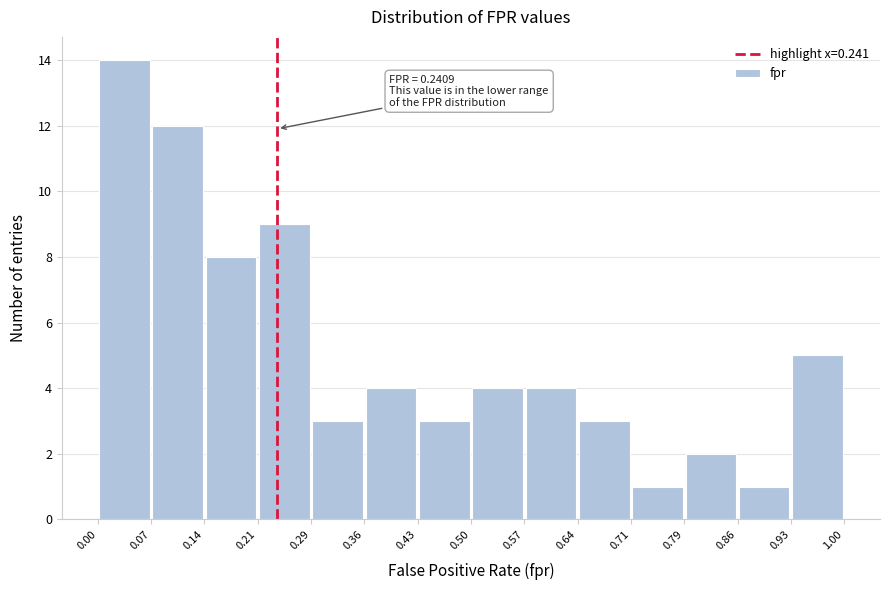

Over which range of the x-axis is the bar tallest?

0.00 to 0.07